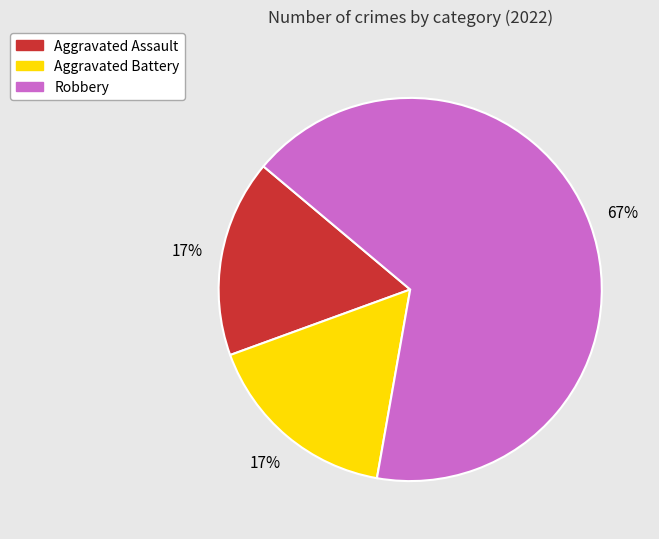

Is it true that Aggravated Battery is 24% of the pie?

False